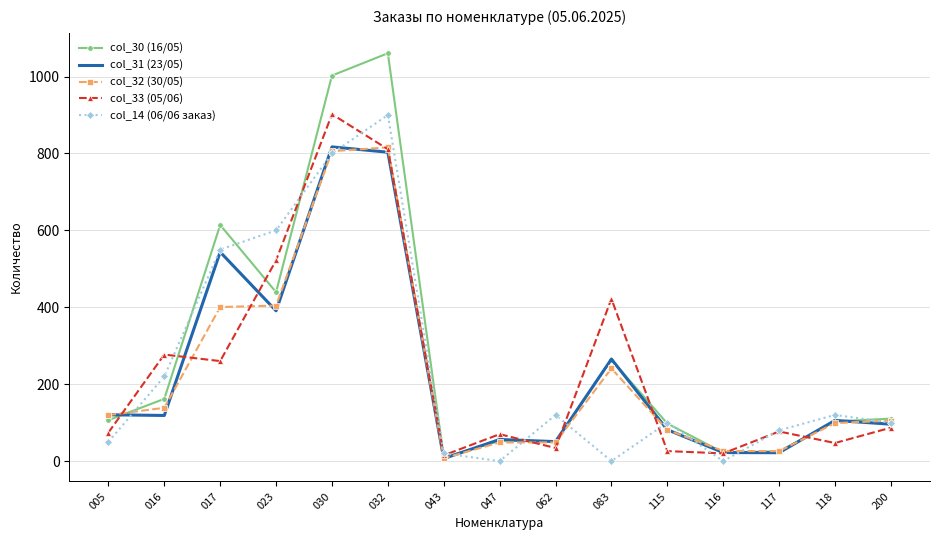

What is the difference between the col_32 (30/05) values at 117 and 062?

22.8